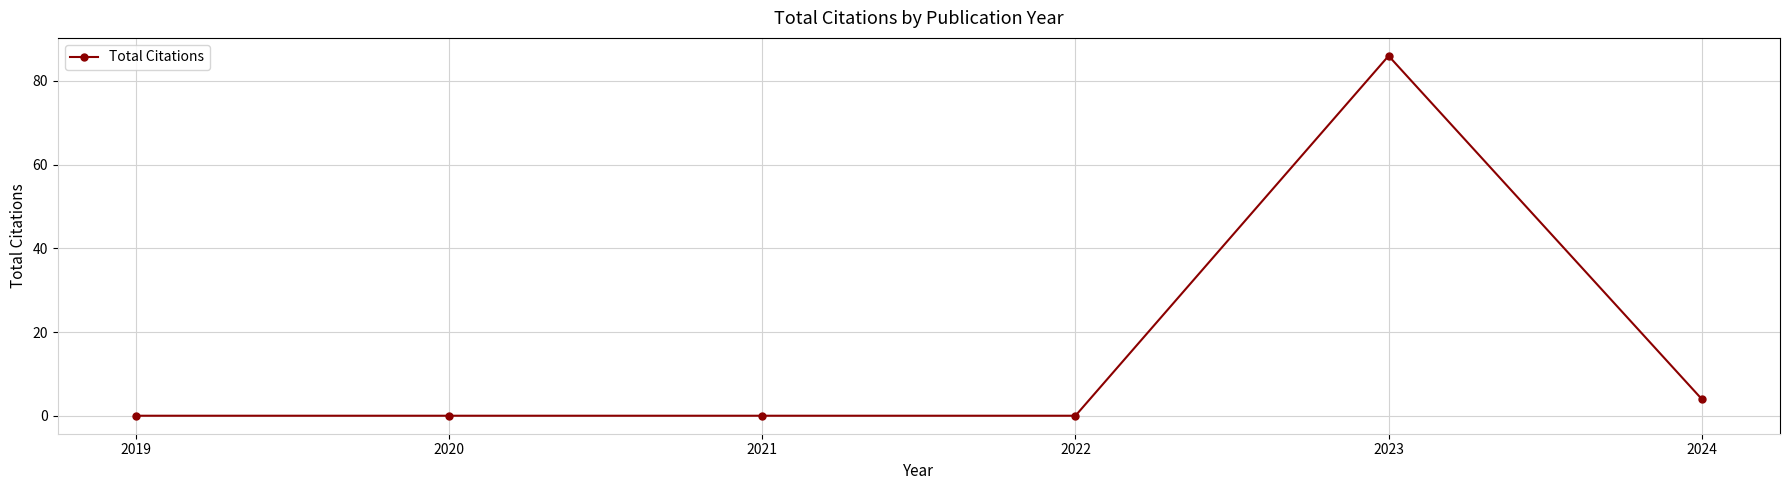

At which category does the chart reach its peak across all series?

2023